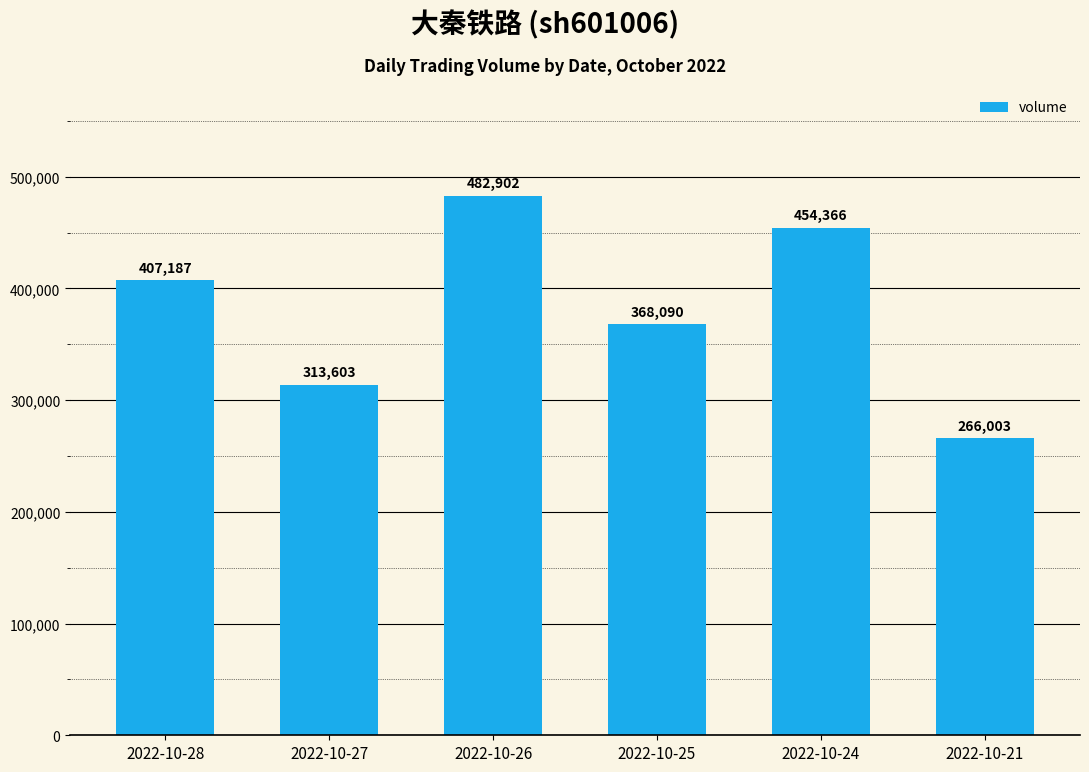

Rank the categories by value from highest to lowest.

2022-10-26, 2022-10-24, 2022-10-28, 2022-10-25, 2022-10-27, 2022-10-21